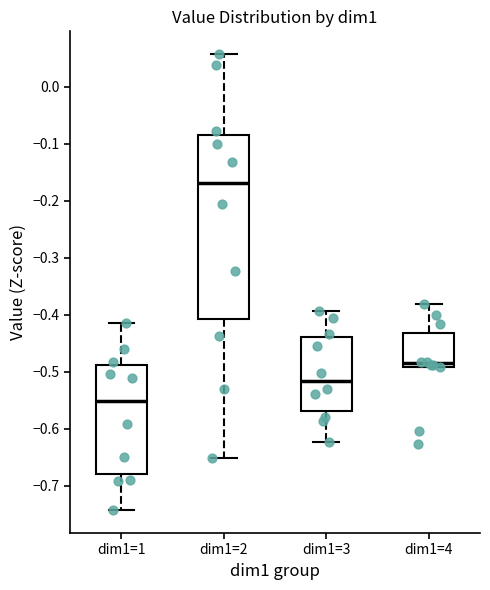

Reading left to right, transcribe this box plot: for each box, give where its median line is, the range the box spans, and where its two whiskers end, as read against the y-axis. The values are not printed on the chart, so give them approximately, as read against the axis.

dim1=1: median -0.55, box -0.68 to -0.49, whiskers -0.74 to -0.41
dim1=2: median -0.17, box -0.41 to -0.08, whiskers -0.65 to 0.06
dim1=3: median -0.52, box -0.57 to -0.44, whiskers -0.62 to -0.39
dim1=4: median -0.49 (just above the box's lower edge), box -0.49 to -0.43, whiskers -0.49 to -0.38